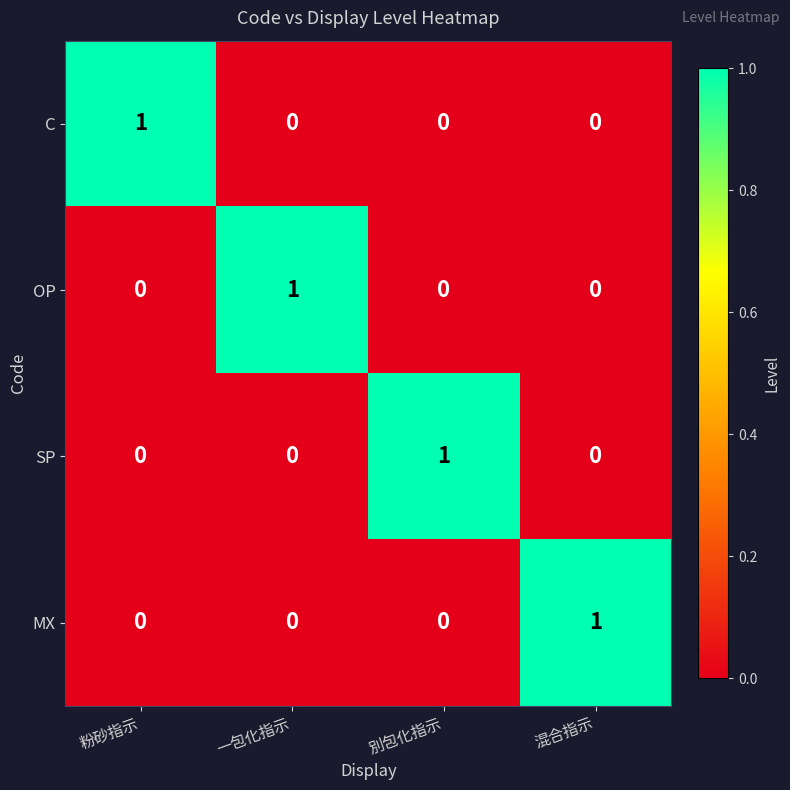

How many MX values are between 0 and 1?

4